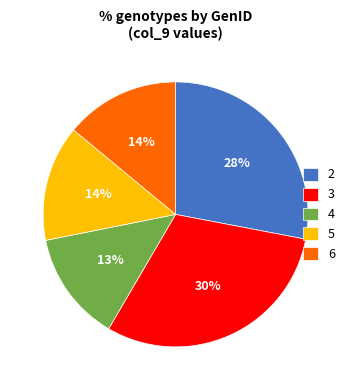

Count the number of slices in the pie.

5